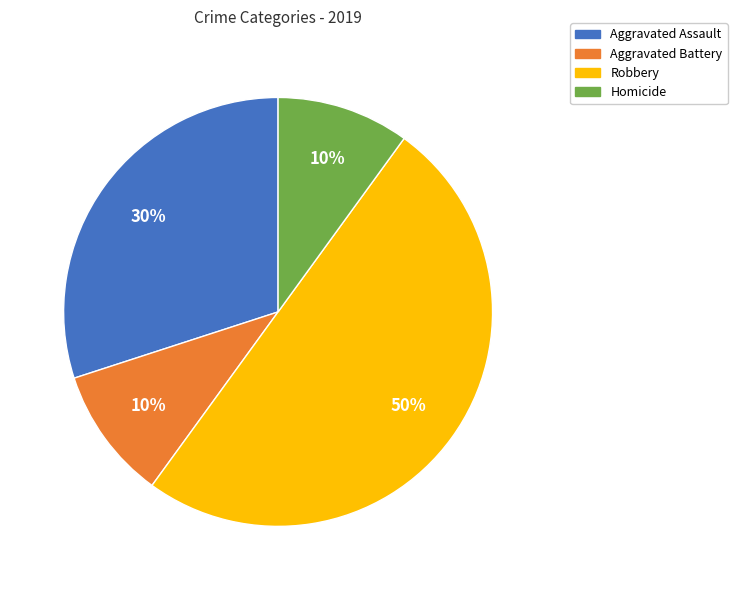

Count the number of slices in the pie.

4